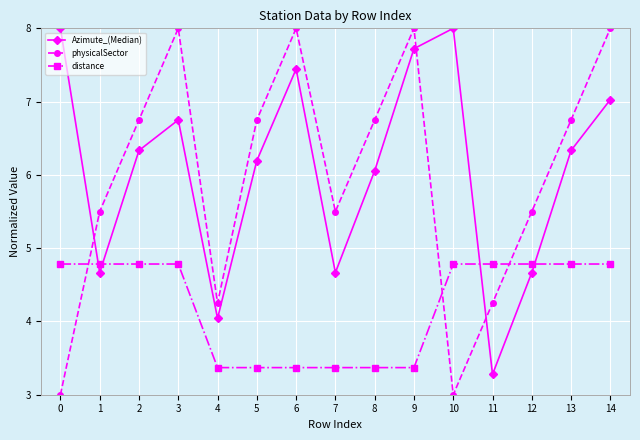

Between which two adjacent categories do distance and physicalSector first intersect?

0 and 1